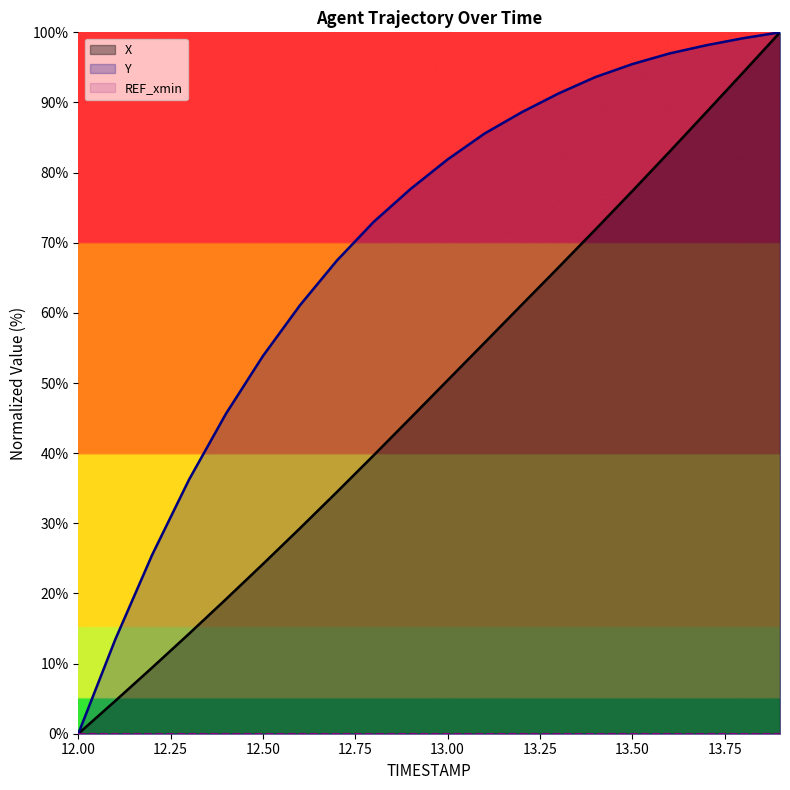

At which label does Y reach its minimum?

12.00